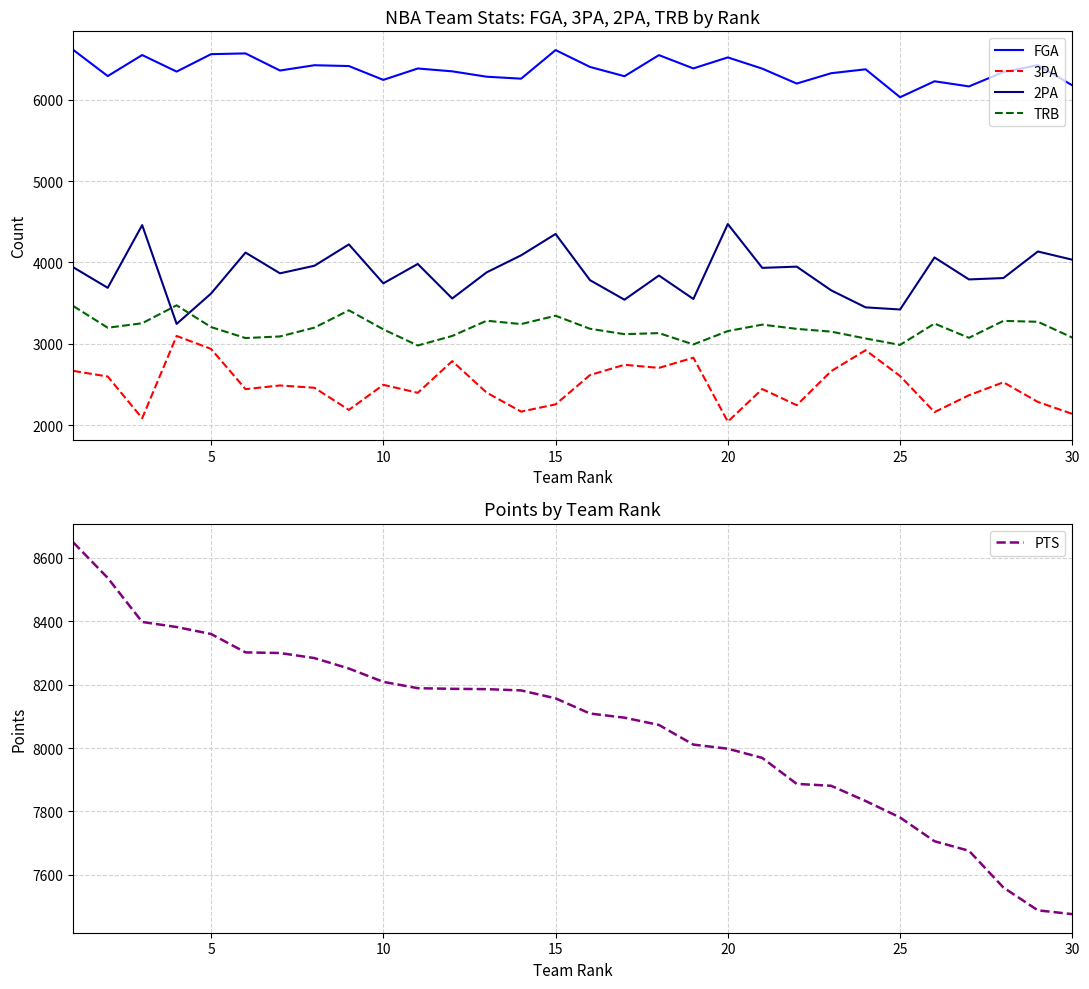

Reading left to right, list all the values displayed in this chart.

FGA: 6610	6289	6547	6344	6558	6567	6357	6422	6412	6242	6382	6347	6281	6257	6608	6401	6287	6546	6383	6518	6380	6197	6324	6372	6029	6225	6162	6338	6423	6175
3PA: 2669	2600	2088	3098	2939	2445	2490	2462	2190	2498	2400	2789	2402	2169	2258	2618	2744	2706	2831	2046	2446	2248	2666	2923	2606	2163	2370	2529	2288	2141
2PA: 3941	3689	4459	3246	3619	4122	3867	3960	4222	3744	3982	3558	3879	4088	4350	3783	3543	3840	3552	4472	3934	3949	3658	3449	3423	4062	3792	3809	4135	4034
TRB: 3465	3199	3254	3474	3207	3072	3092	3200	3413	3179	2981	3098	3285	3244	3346	3186	3120	3133	2994	3158	3237	3185	3151	3067	2988	3250	3075	3283	3272	3078
PTS: 8649	8537	8398	8382	8360	8302	8300	8284	8251	8209	8189	8187	8186	8182	8157	8109	8096	8073	8011	7998	7969	7887	7881	7833	7781	7706	7676	7560	7488	7476